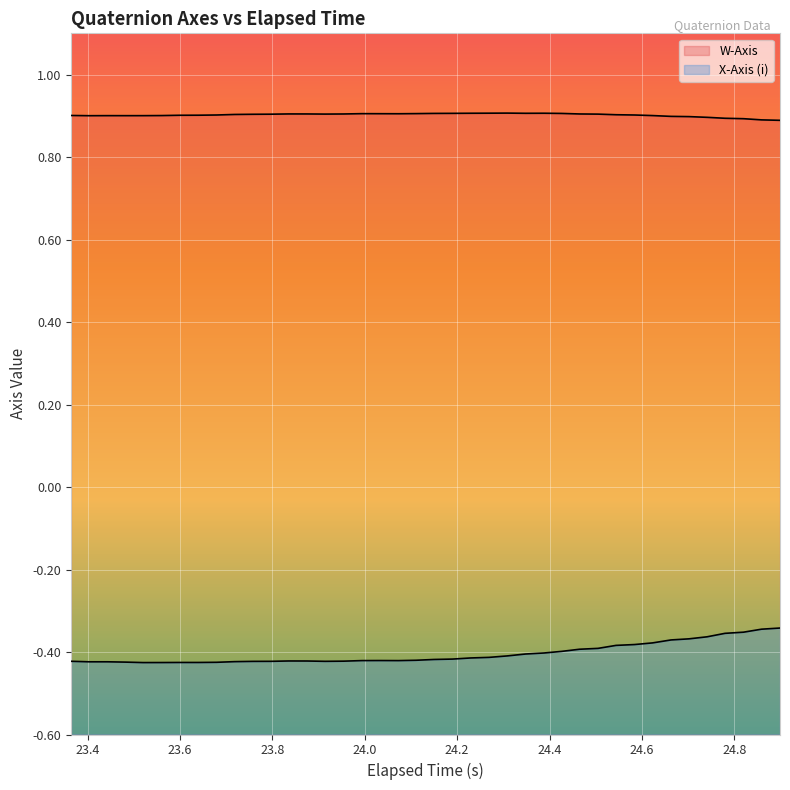

Rank the series by their maximum value, from lowest to highest.

X-Axis (i), W-Axis